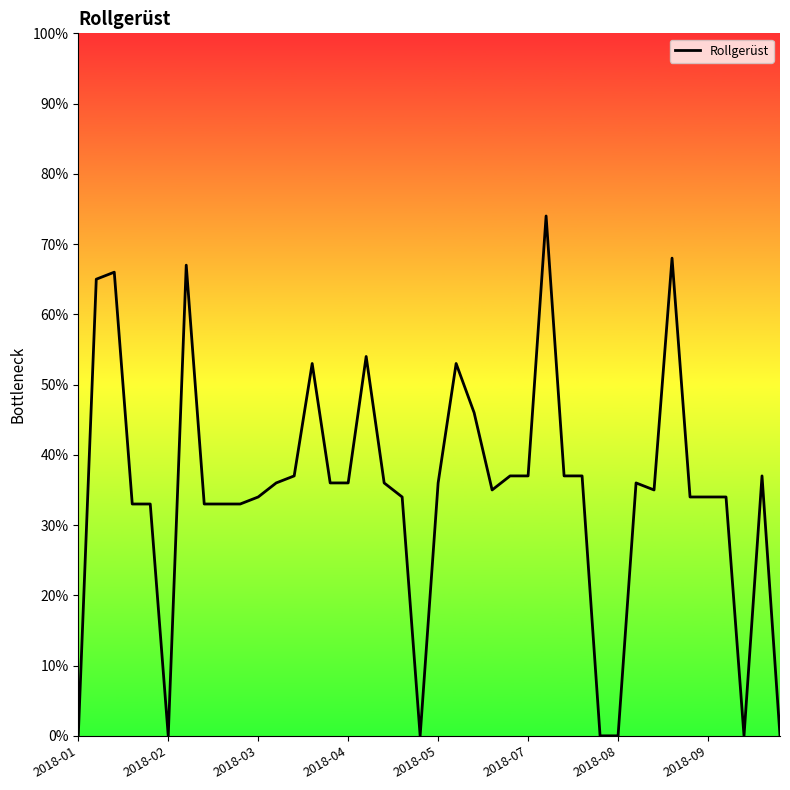

What is the difference between the maximum and minimum values?

74